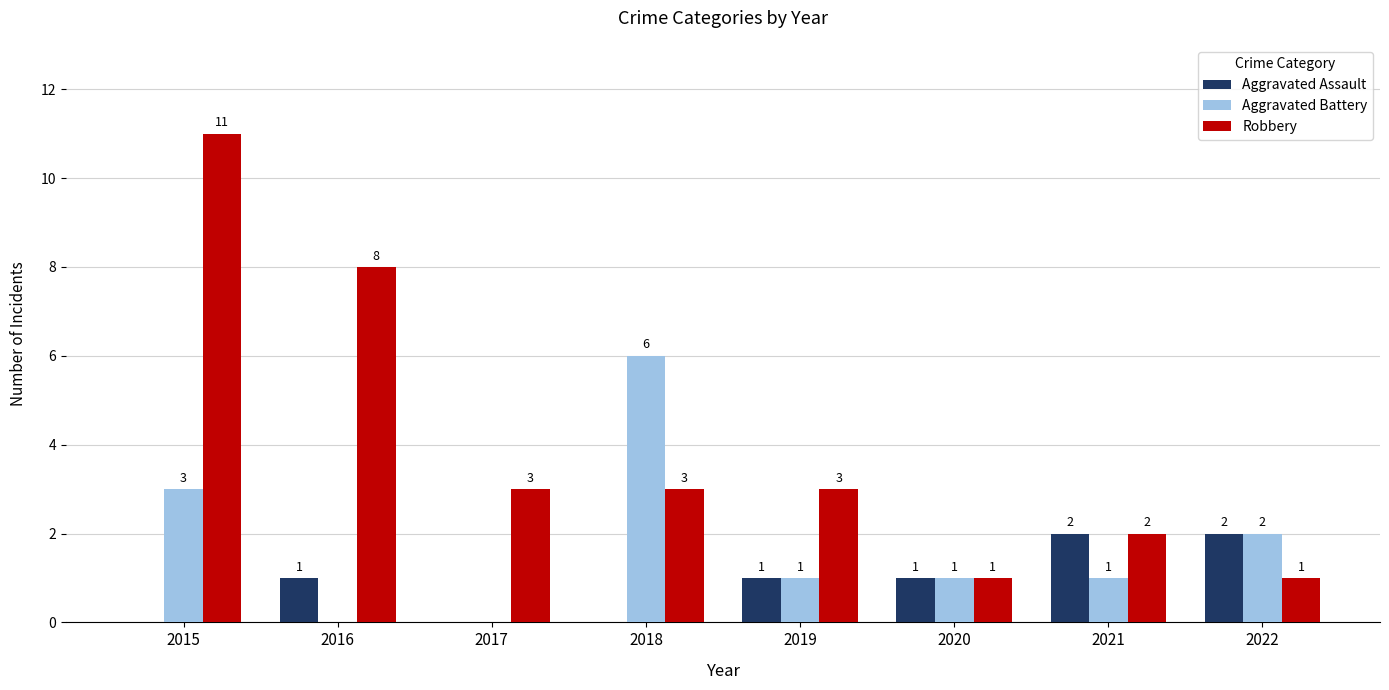

Which series has the largest total across all categories?

Robbery